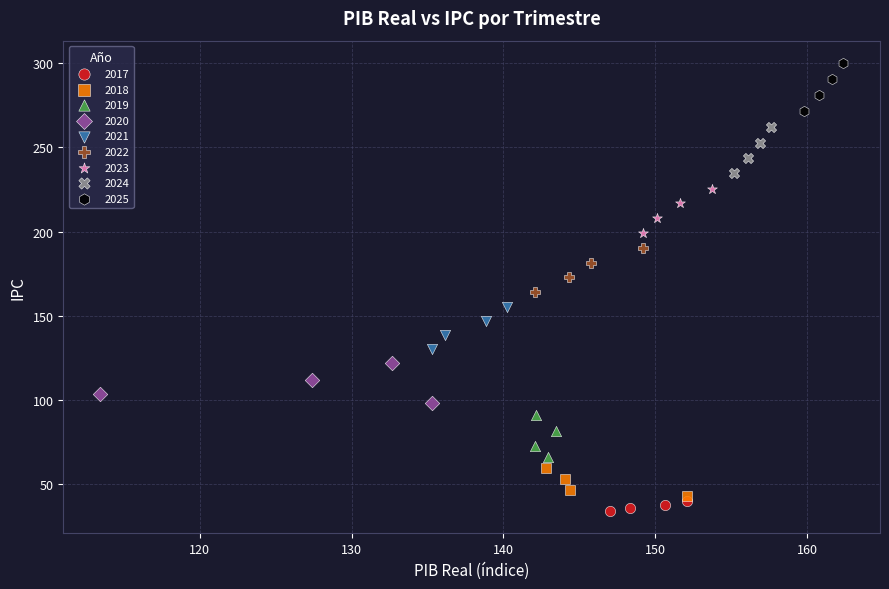

Which series reaches the minimum Y coordinate?

2017